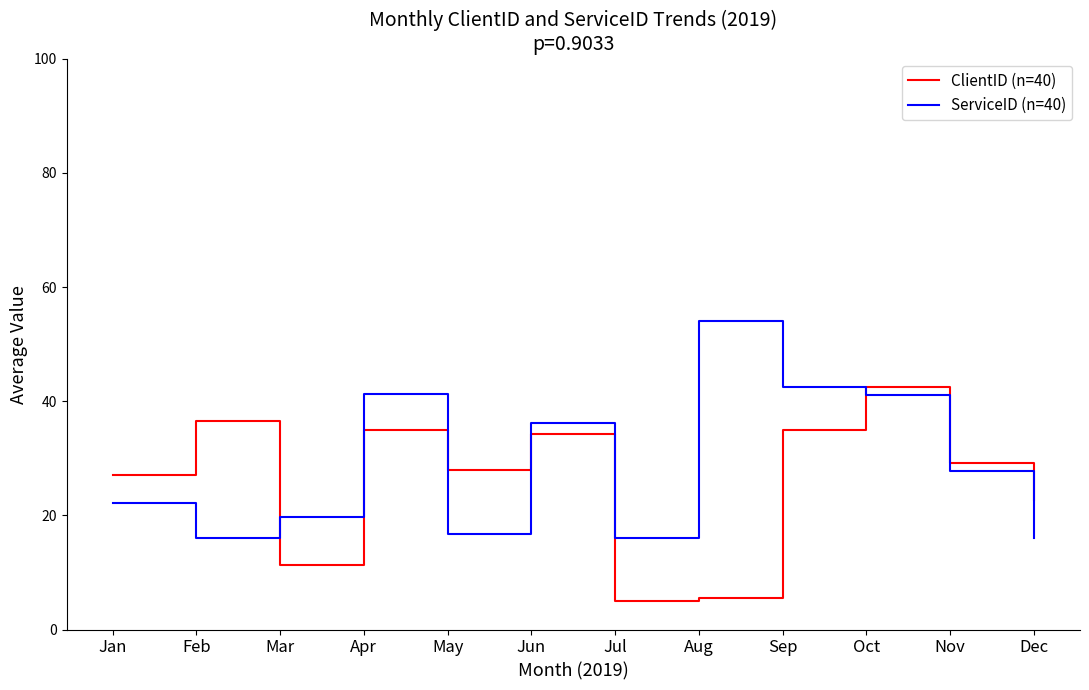

At which category is the sum across all series the highest?

Oct